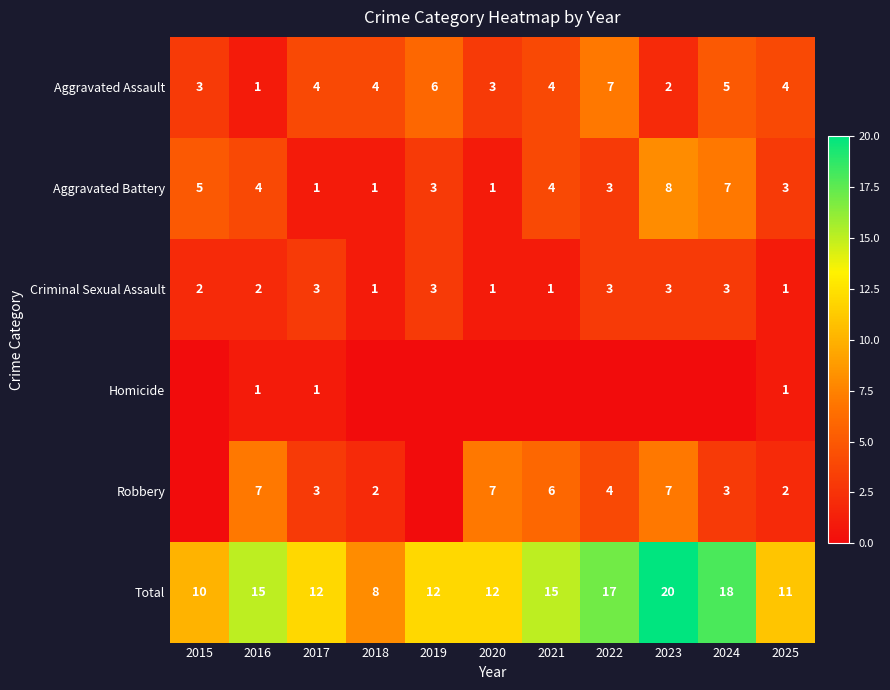

What is the sum of the Criminal Sexual Assault values at 2017 and 2021?

4